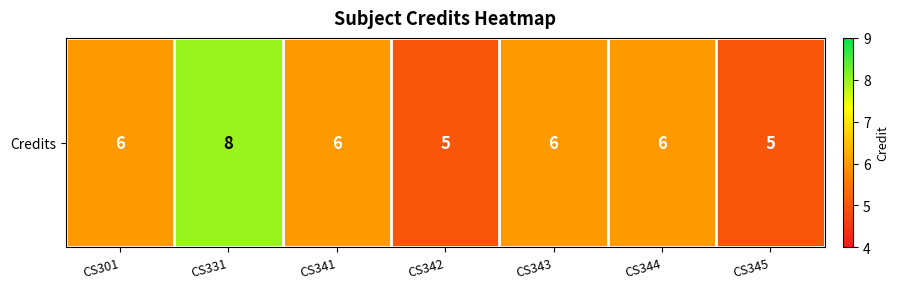

The chart shows a value of 4 at CS331. True or false?

False